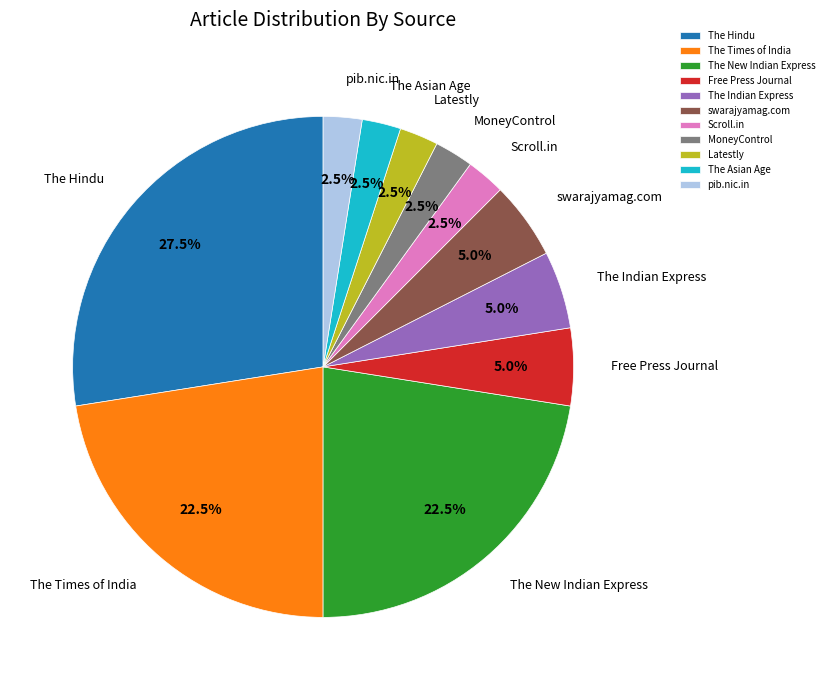

What is the ratio of the value at Latestly to the value at Free Press Journal?

0.5